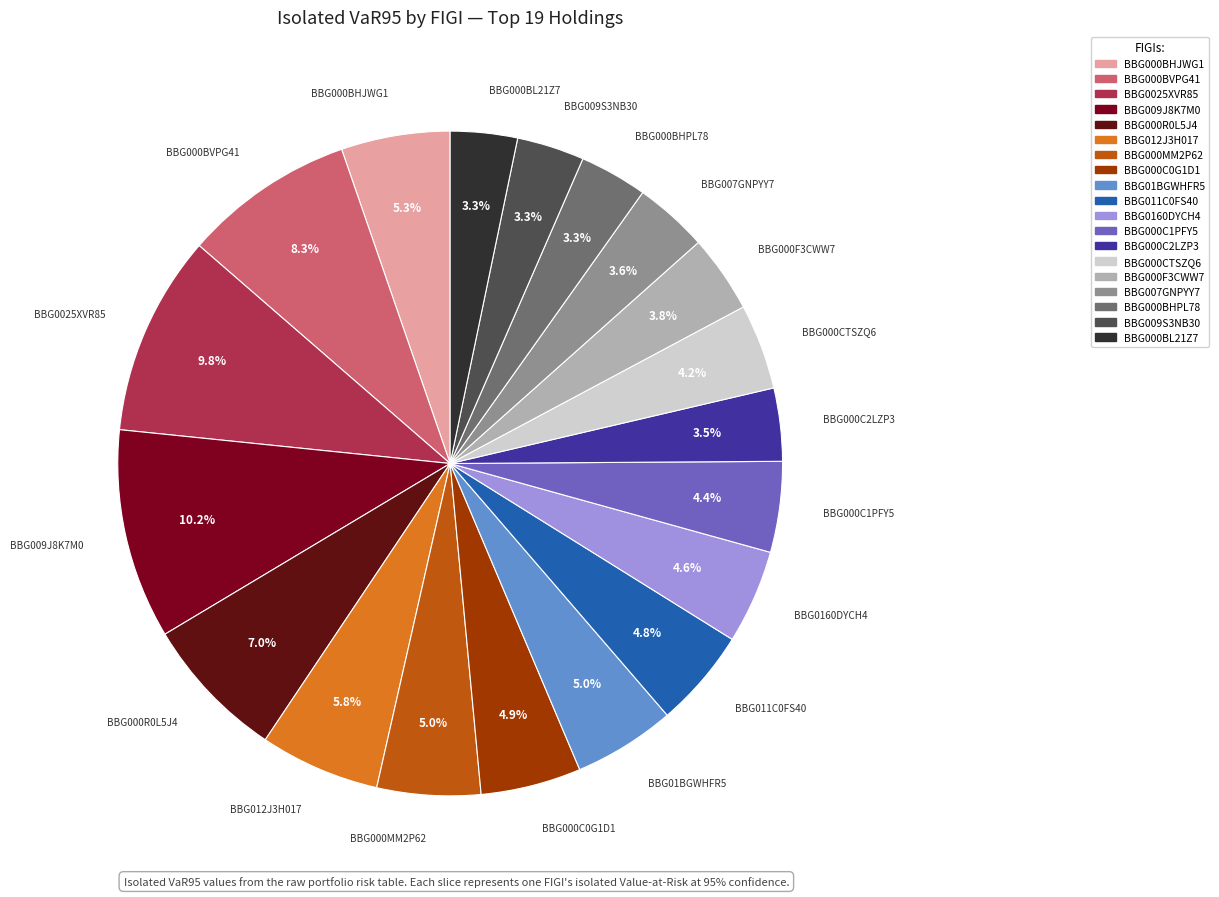

To the nearest percent, what is the combined percentage of BBG01BGWHFR5 and BBG000BHJWG1?

10%